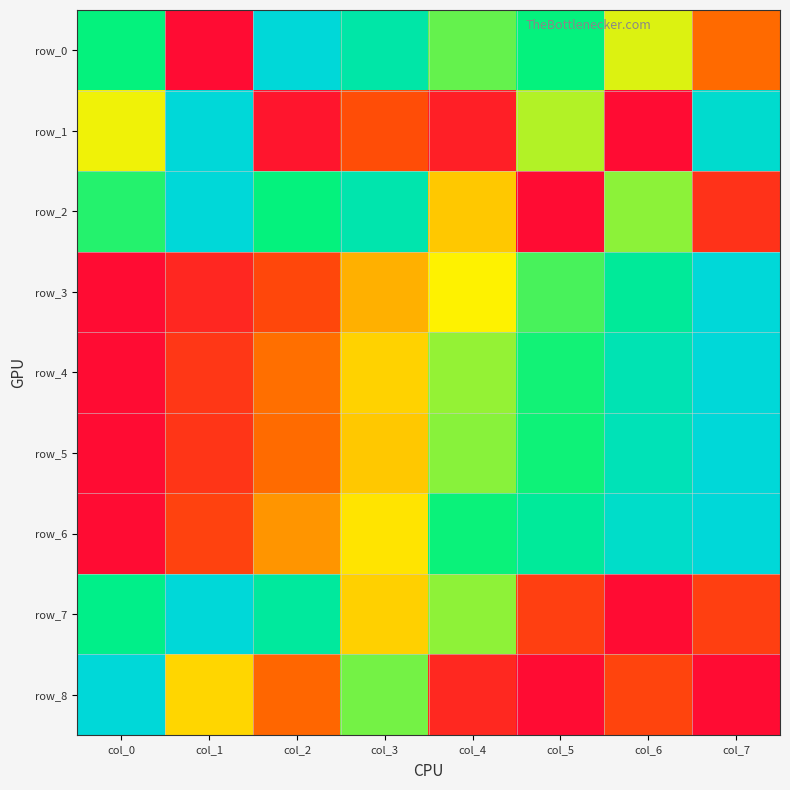

Which series has the largest range (max minus min)?

row_0